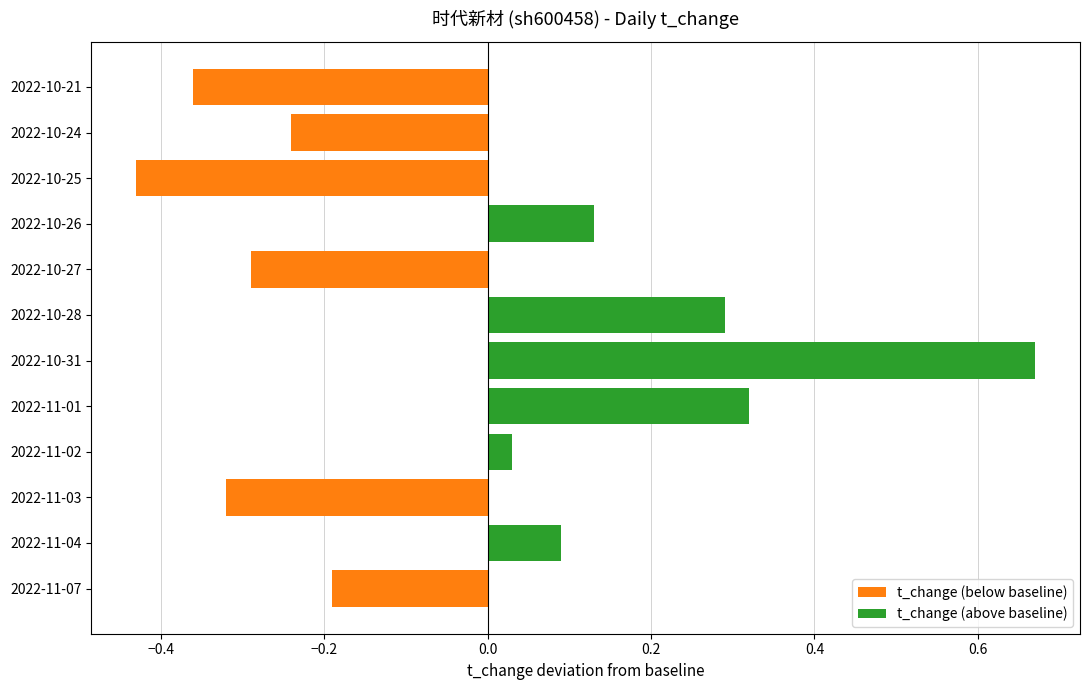

Which has a higher value, 2022-11-07 or 2022-10-28?

2022-10-28